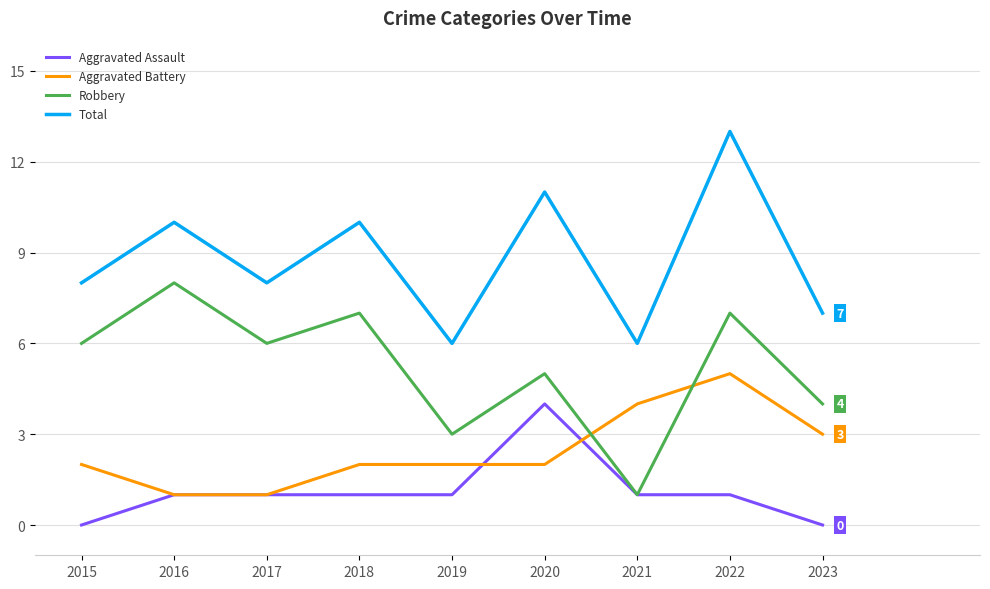

True or false: Total and Aggravated Assault intersect in this chart.

False